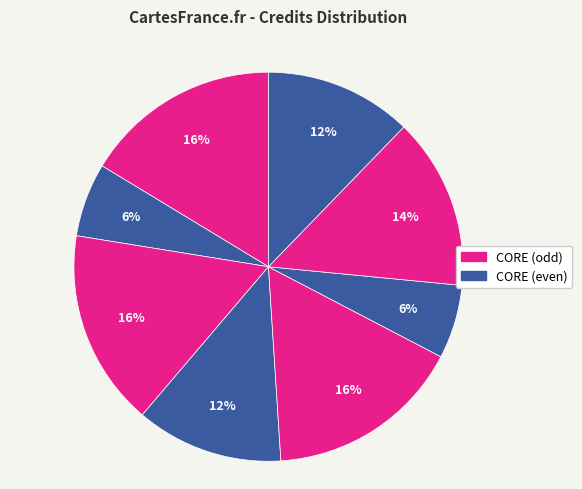

How many segments does this pie chart have?

8